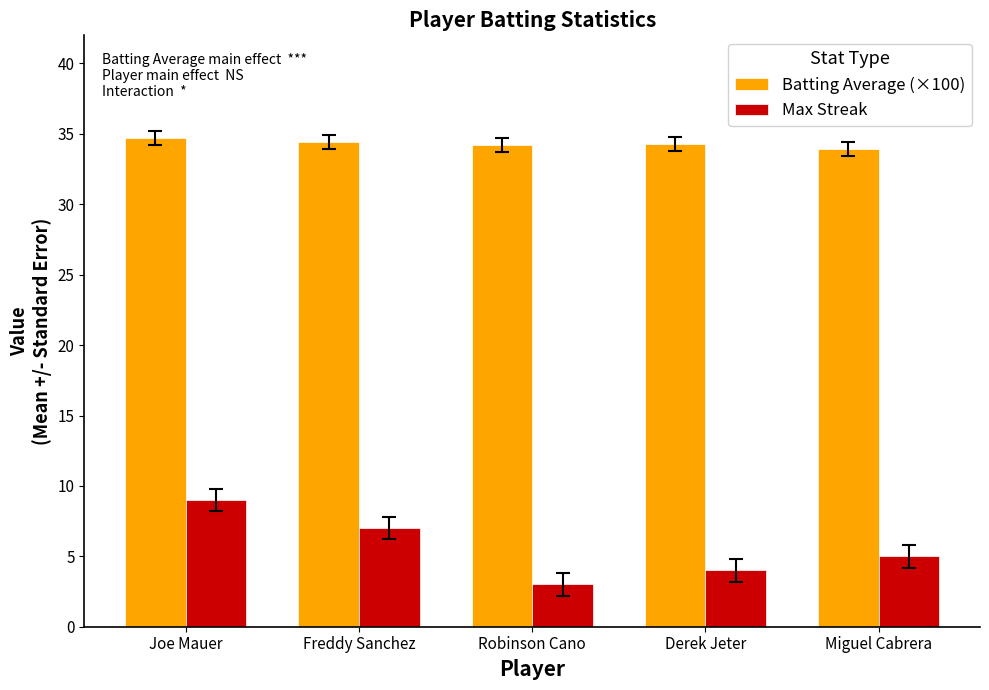

What is the difference between the maximum and second lowest values in the Max Streak series?

5.0